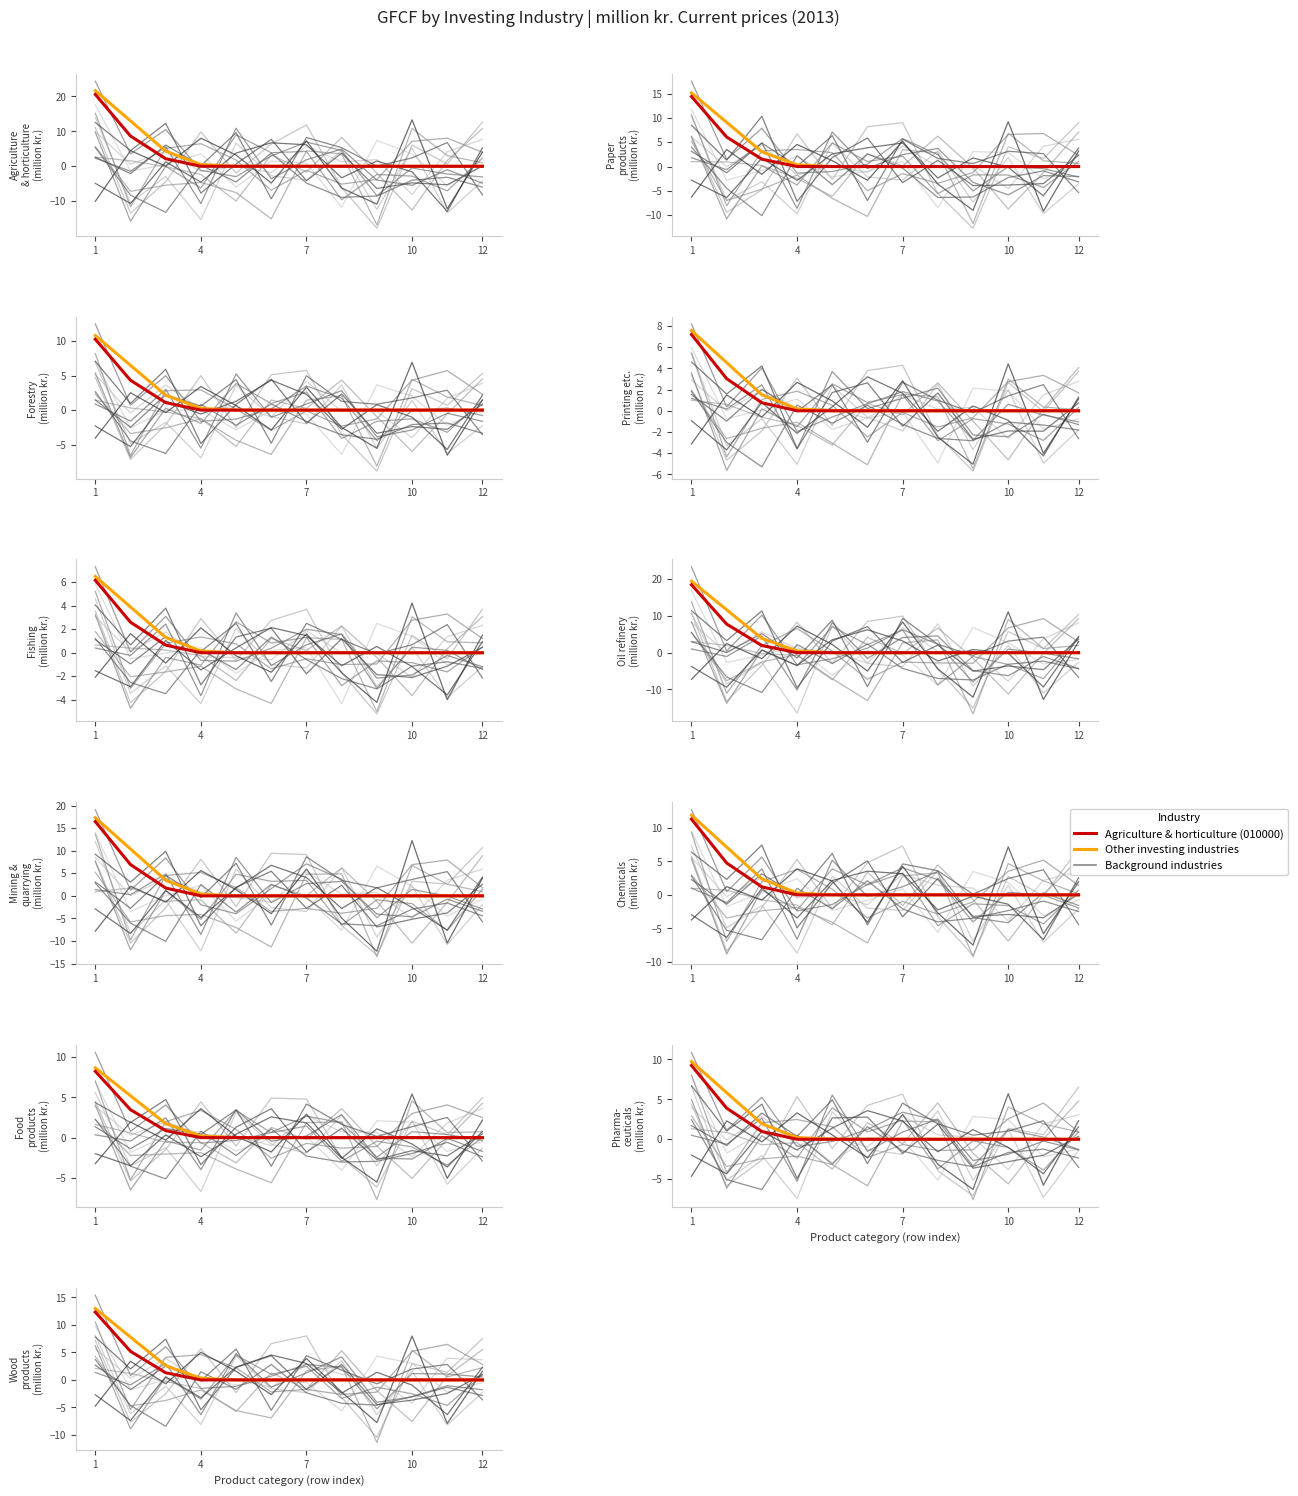

What is the sum of all Agriculture & horticulture (010000) values?

18.8